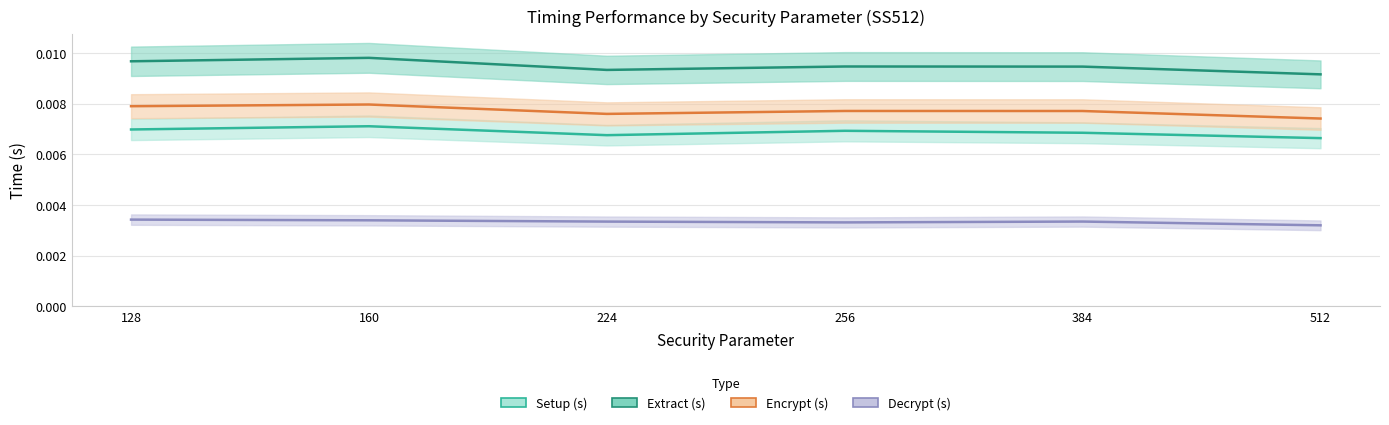

How many interior local valleys does the Setup (s) series have?

1